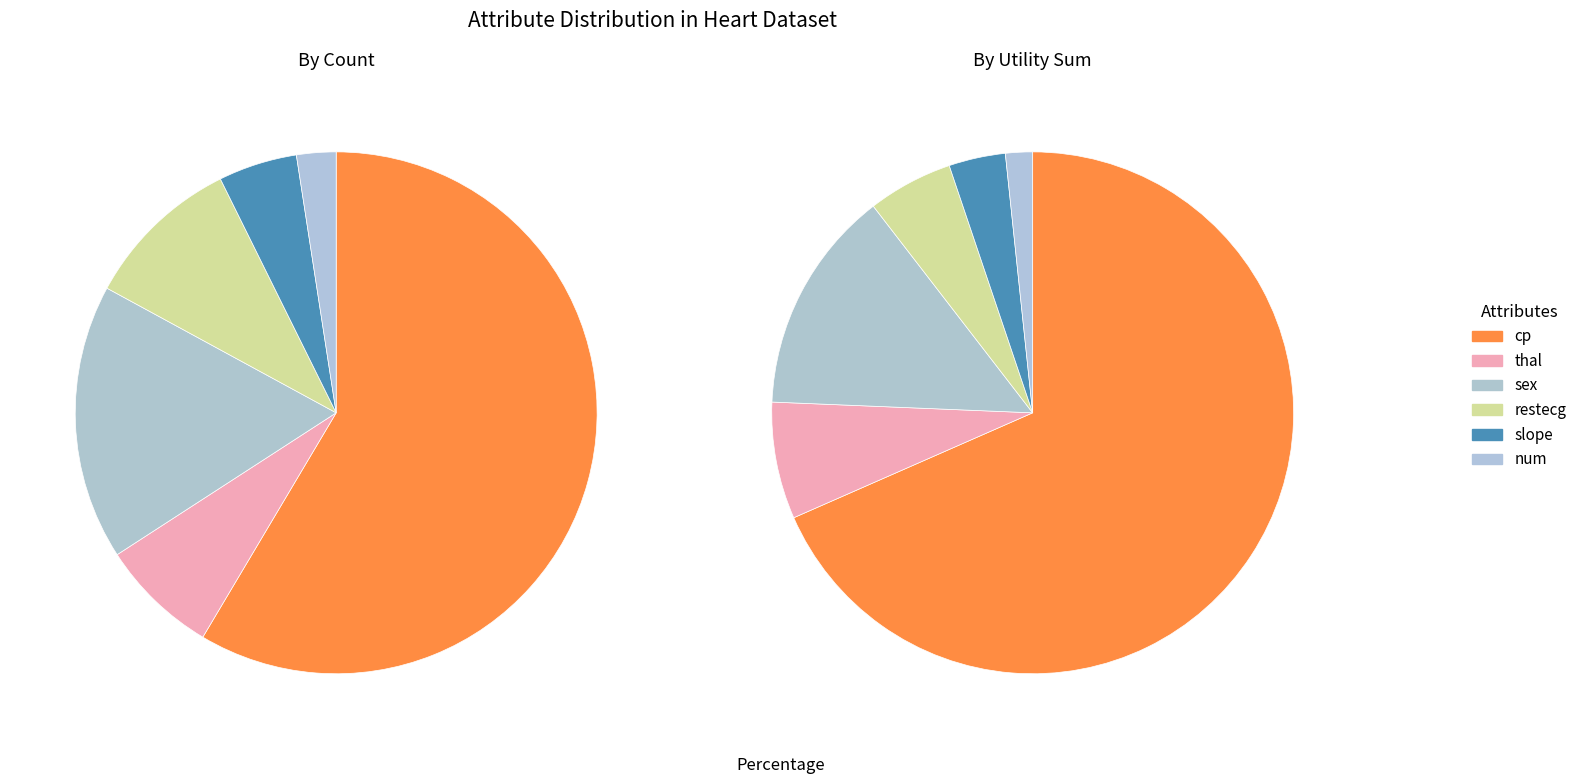

Is there any slice that represents more than half of the pie?

Yes